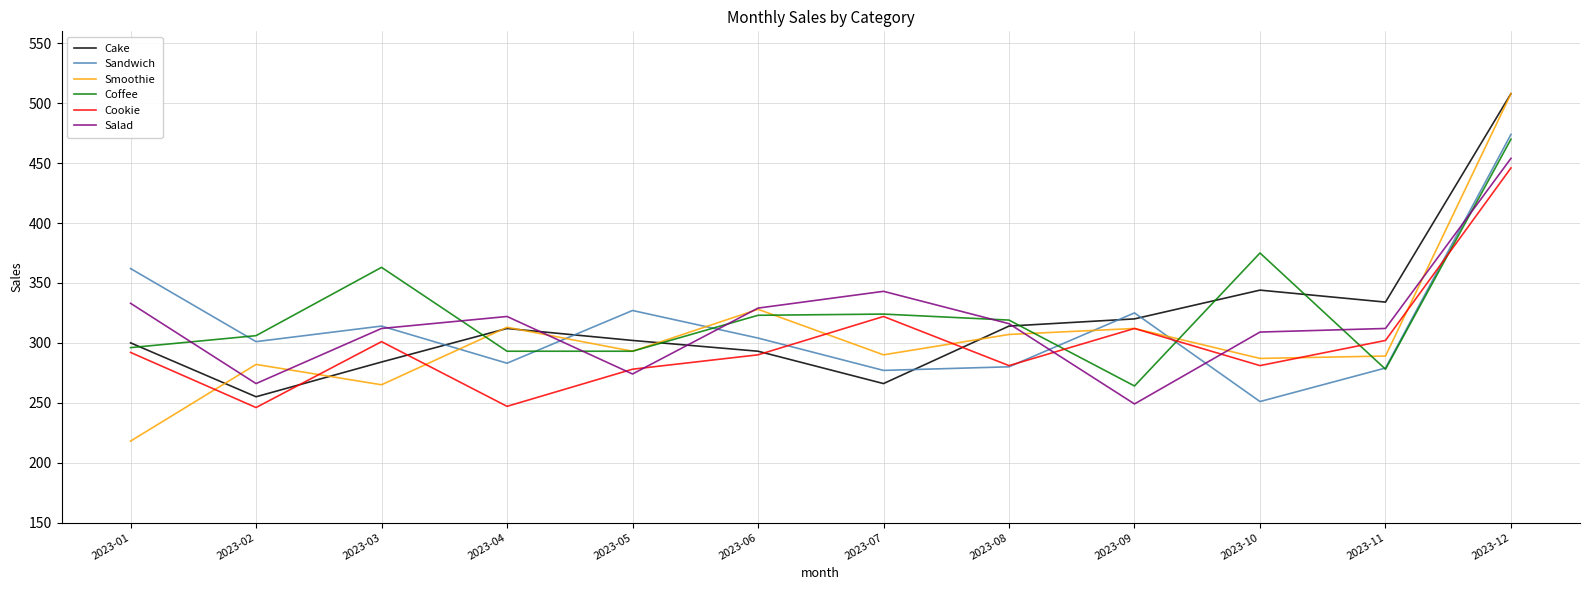

In Sandwich, how many points are higher than both neighbors (excluding endpoints)?

3